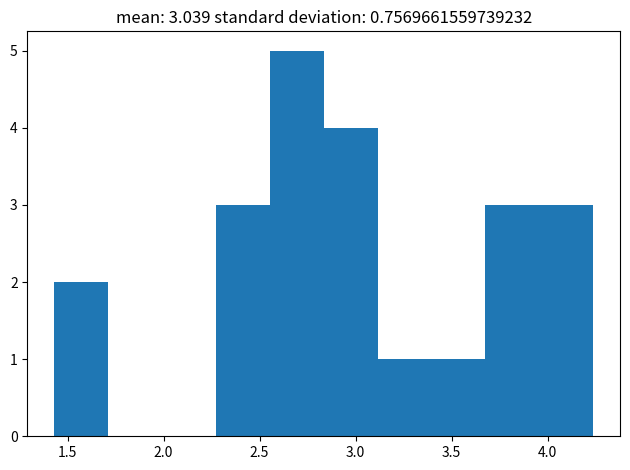

Over which range of the x-axis is the bar tallest?

2.55 to 2.85